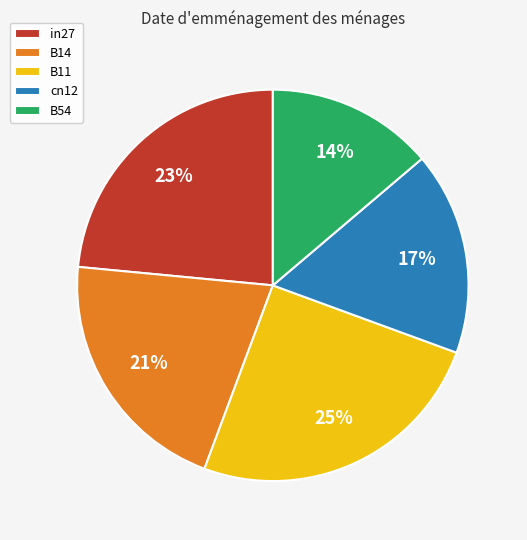

What is the smallest slice in the pie chart?

B54